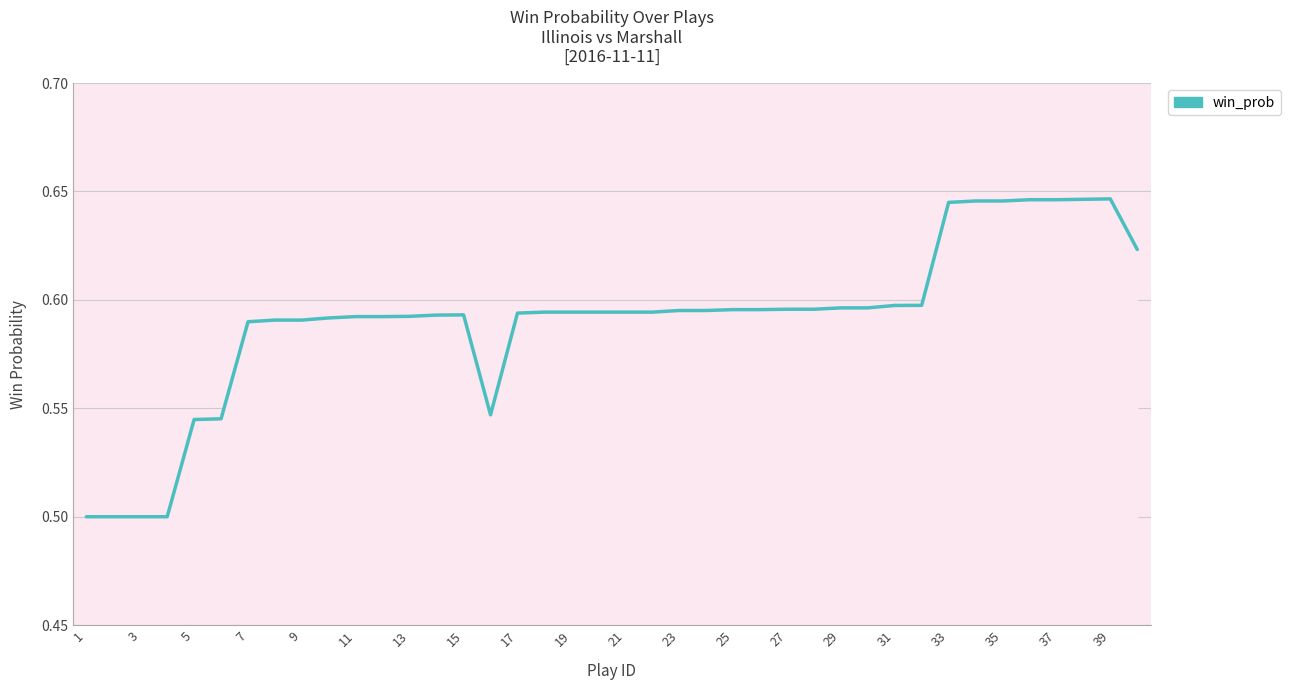

True or false: the data has more than 0 interior local peaks.

True